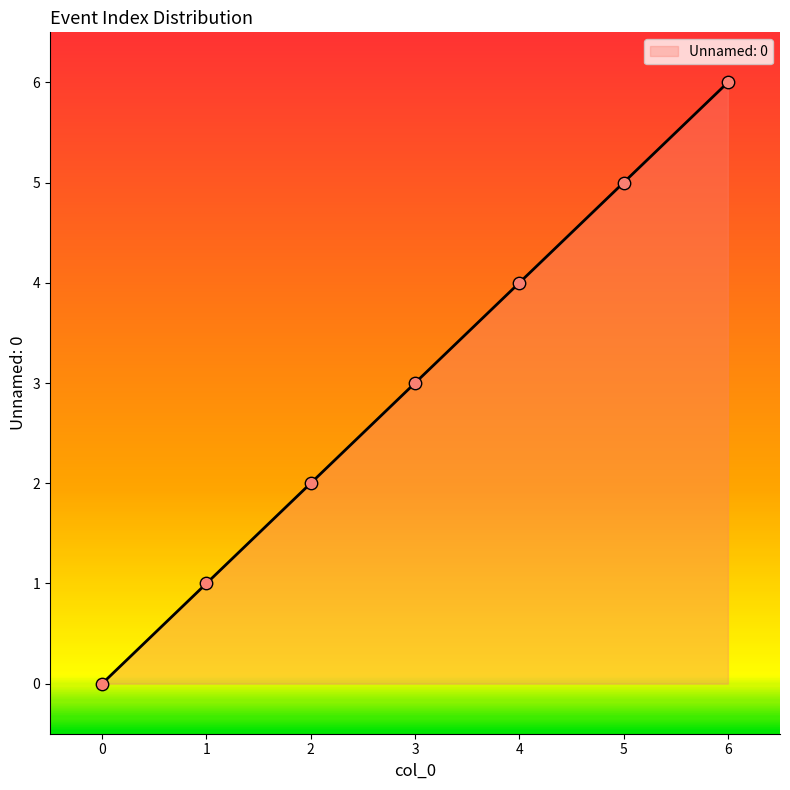

Which has a higher value, 0 or 4?

4